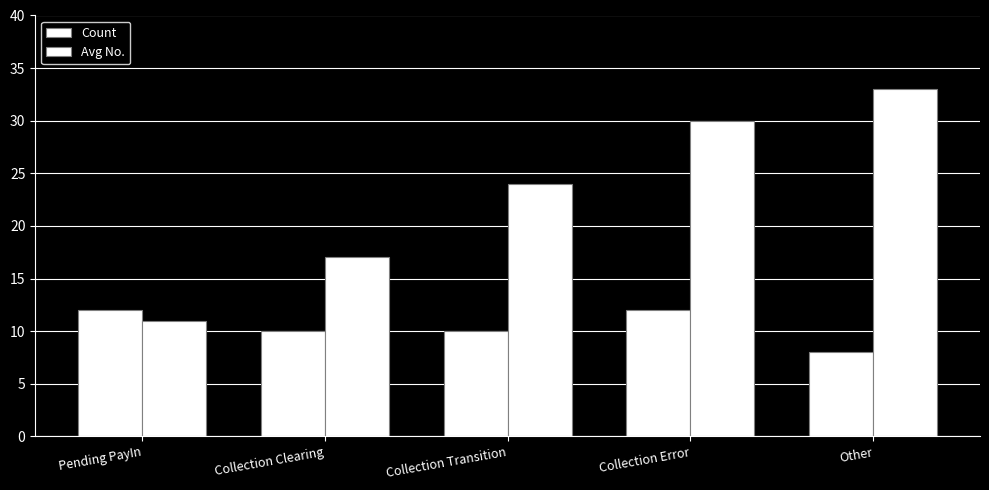

Which series has the largest range (max minus min)?

Avg No.